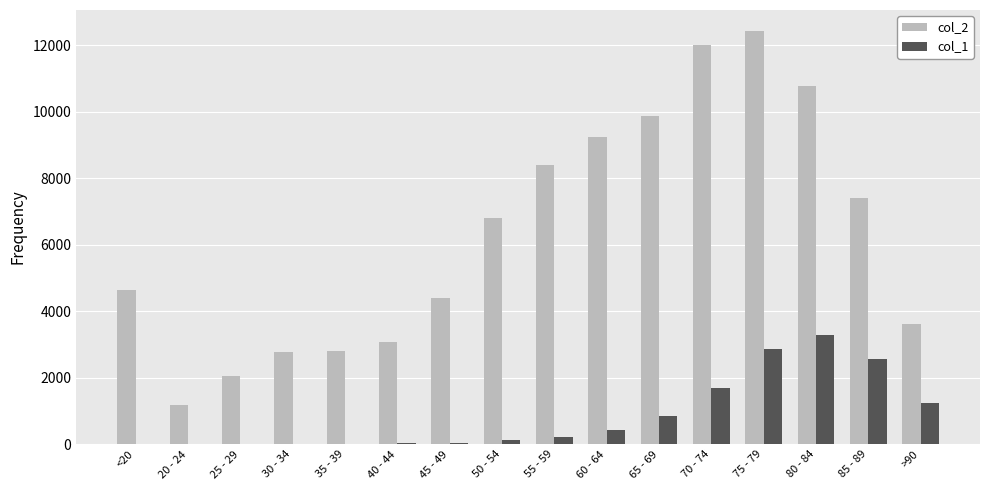

The value of col_2 at 45 - 49 is 4396. True or false?

True